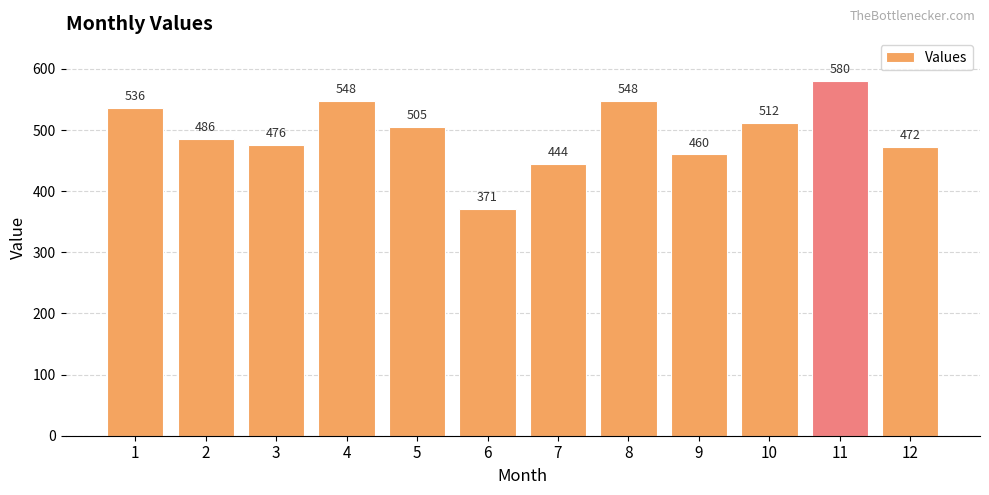

At which label is the value closest to 475?

3